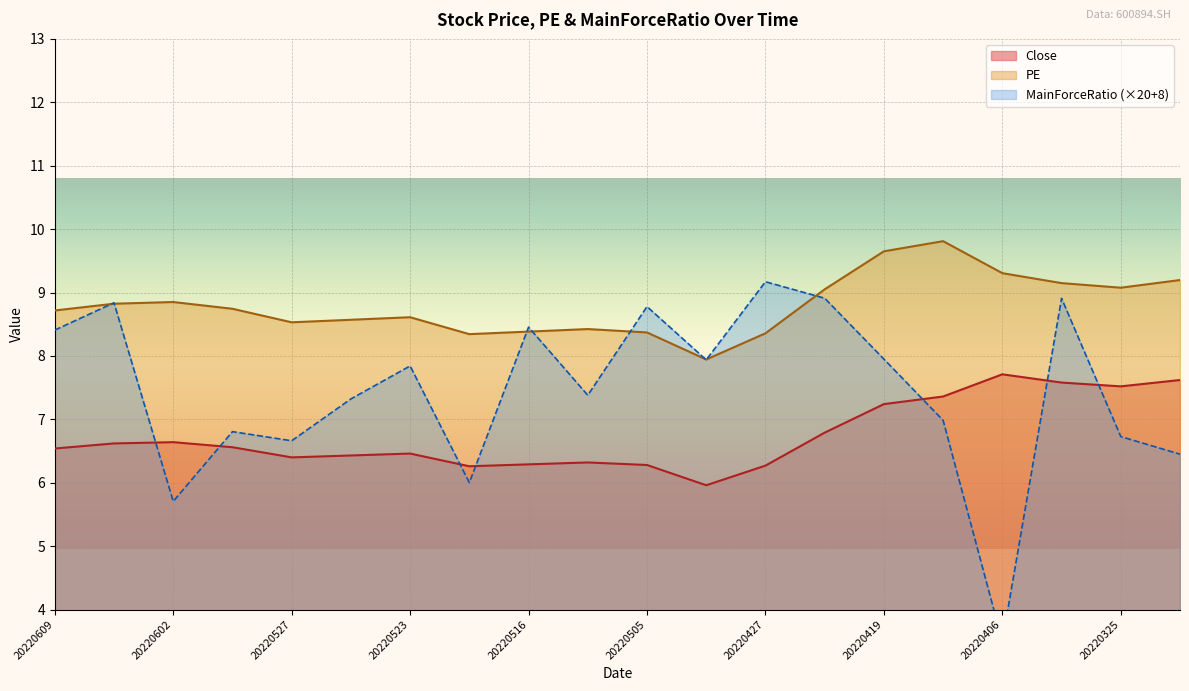

At which label does MainForceRatio reach its minimum?

20220406